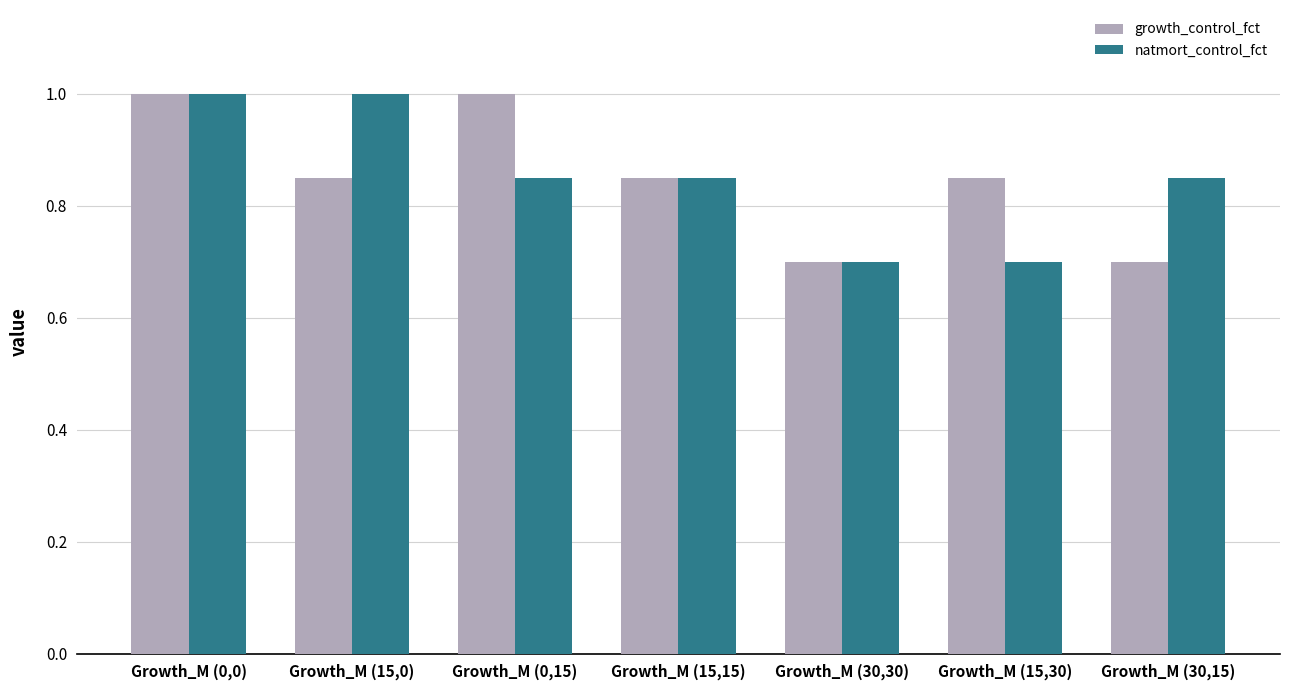

Rank the series at Growth_M (30,15) from highest to lowest value.

natmort_control_fct, growth_control_fct